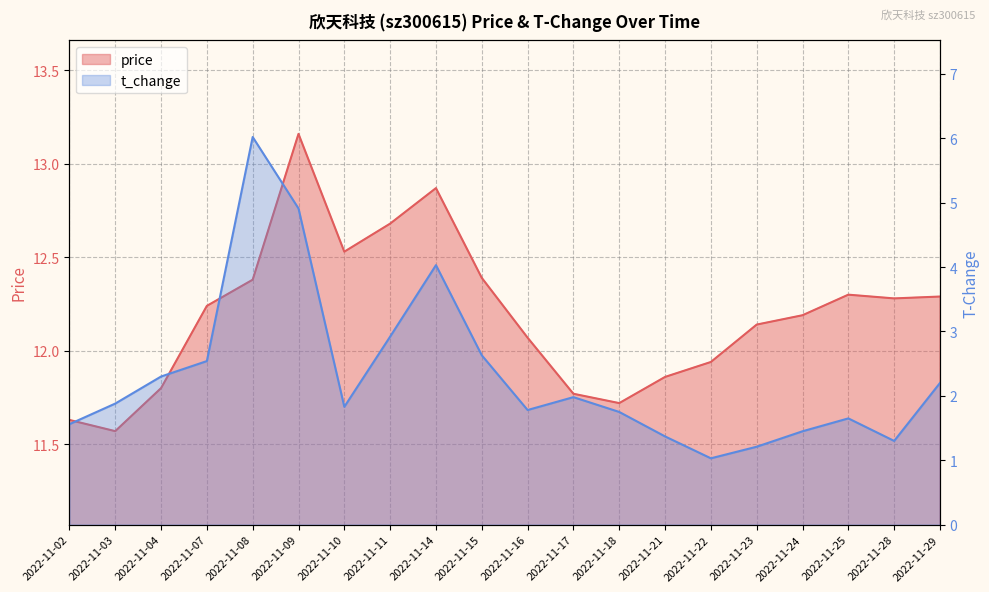

What is the sum of all price values?

243.8